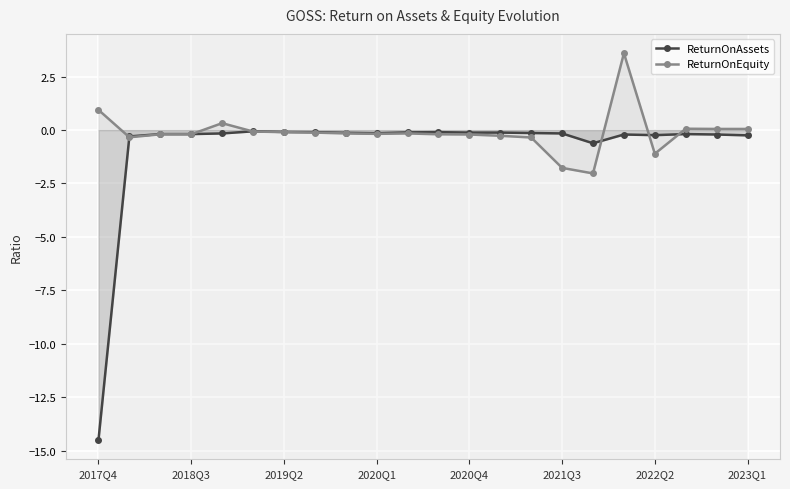

What position from the left is 14?

15